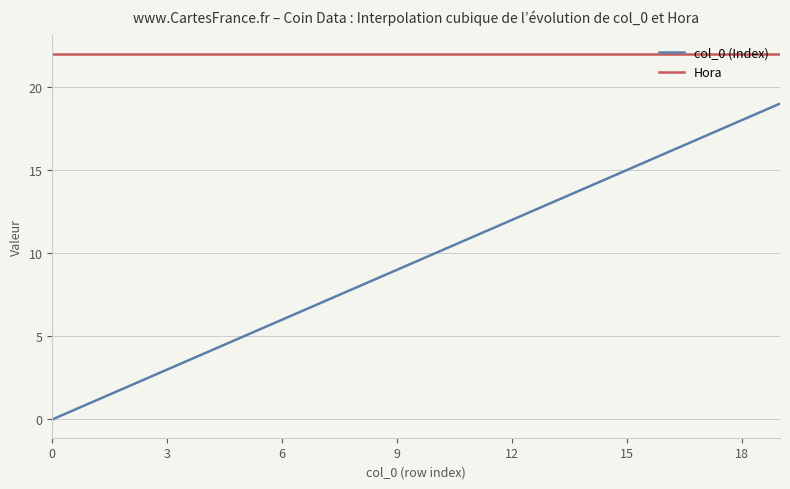

List the series in order of their overall mean, lowest first.

col_0 (Index), Hora